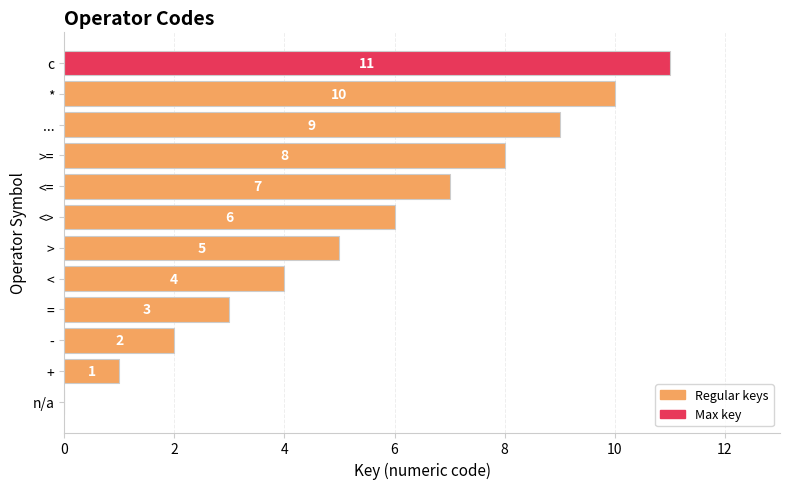

Which category has the highest value across all series?

c